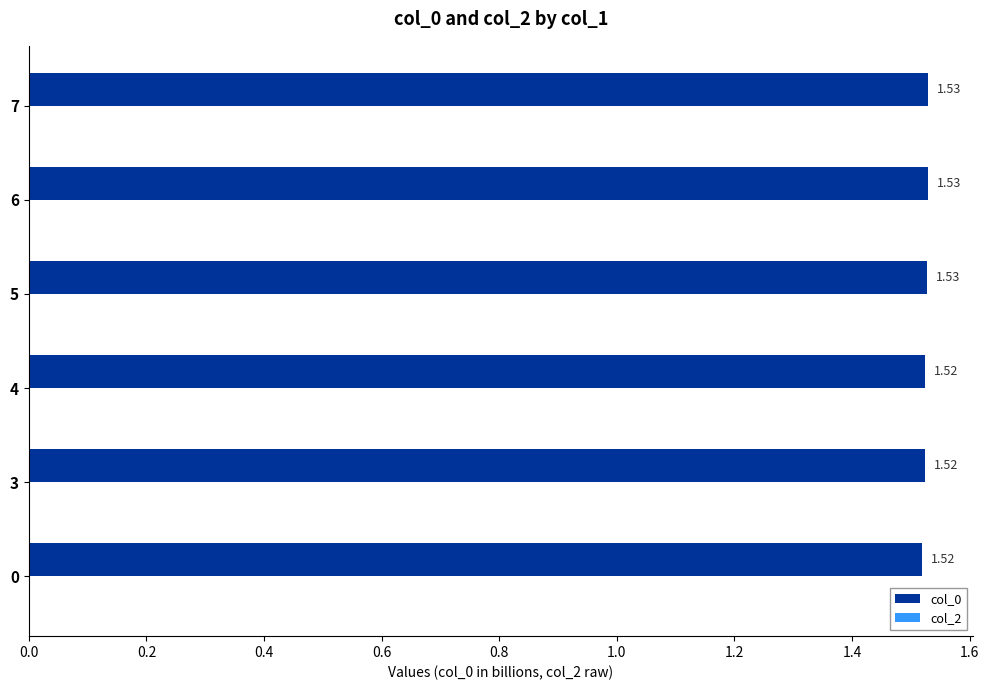

What is the sum of all values?

9.2